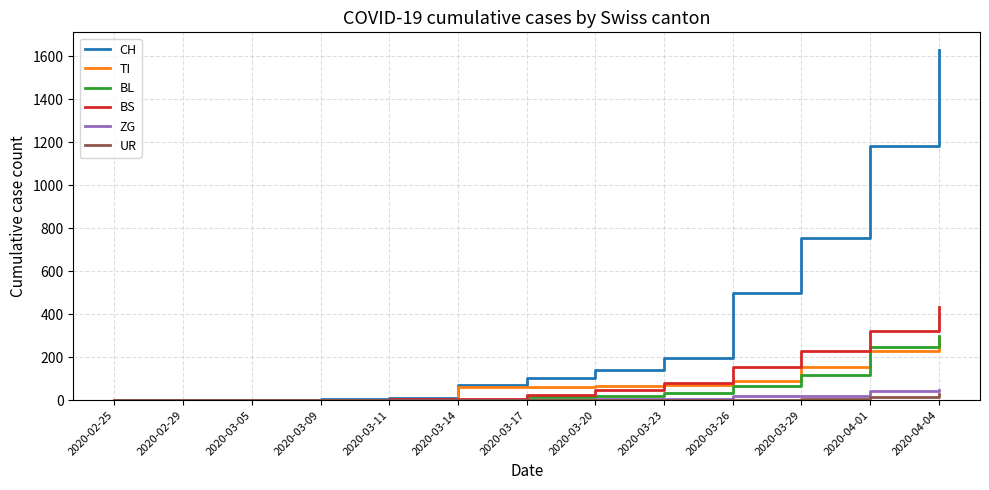

What are all the series names shown in the legend?

CH, TI, BL, BS, ZG, UR